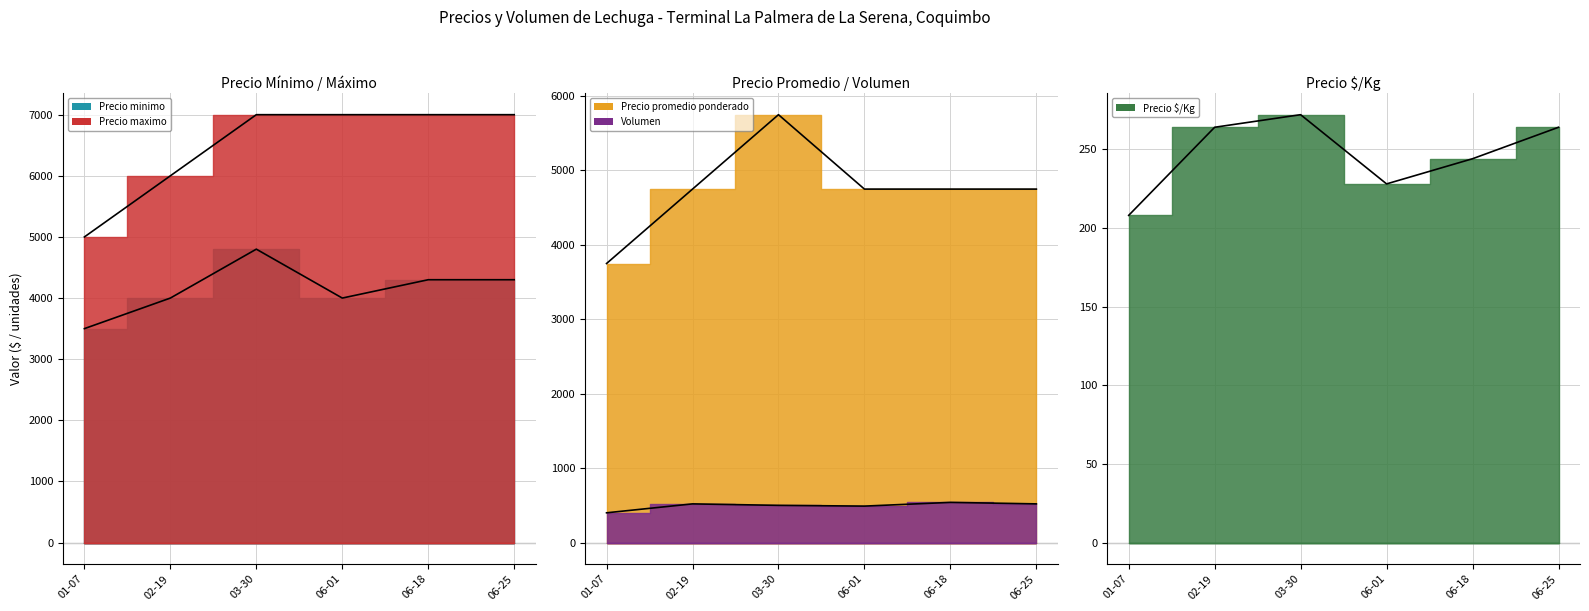

Which has a higher value, 06-18 or 06-01?

06-18